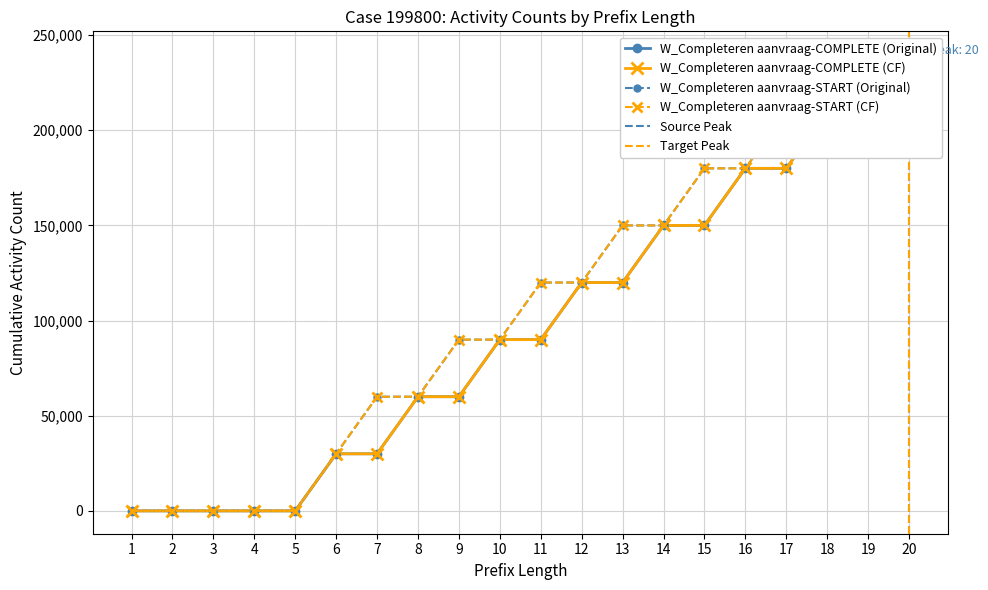

How many lines are shown in the chart?

4